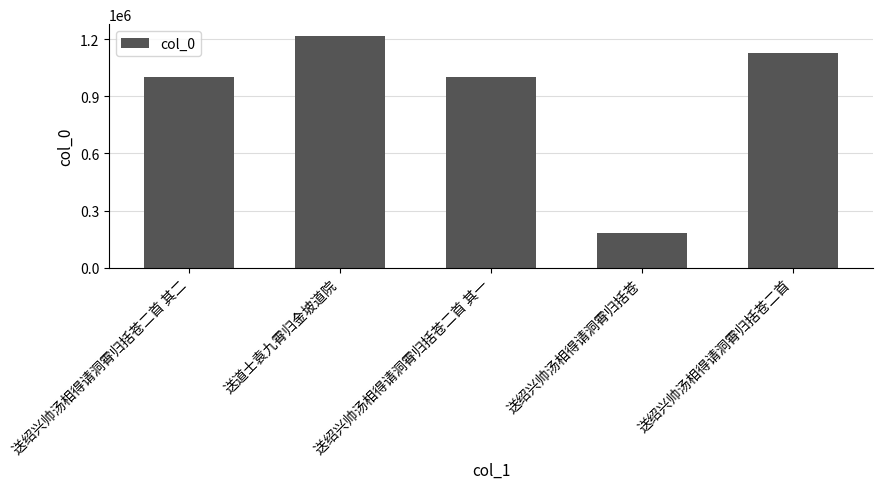

What is the value of the 1st bar from the left?

1000924